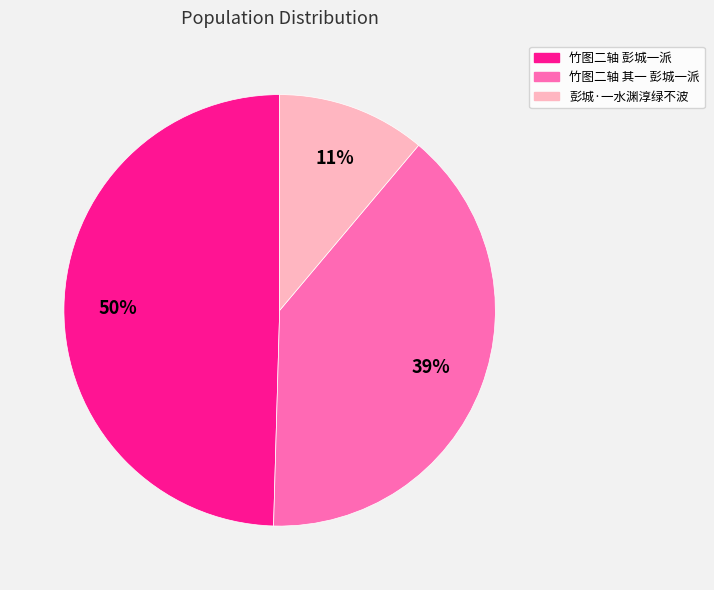

Which category has the biggest portion of the pie?

竹图二轴 彭城一派